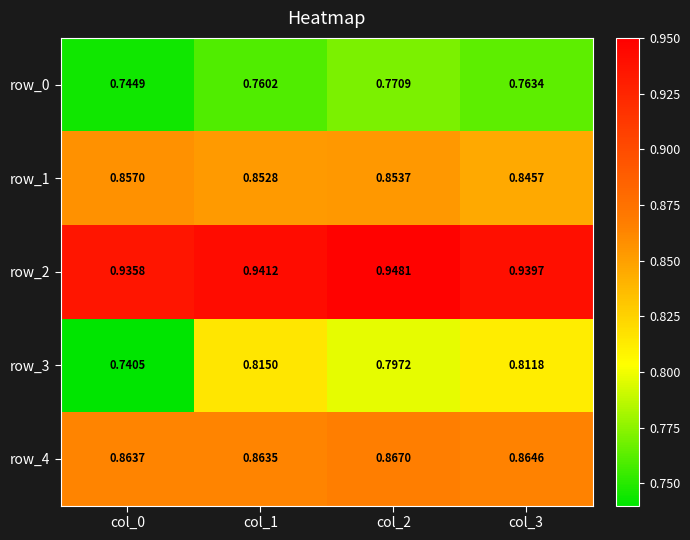

What is the difference between the highest and lowest values at col_1?

0.2